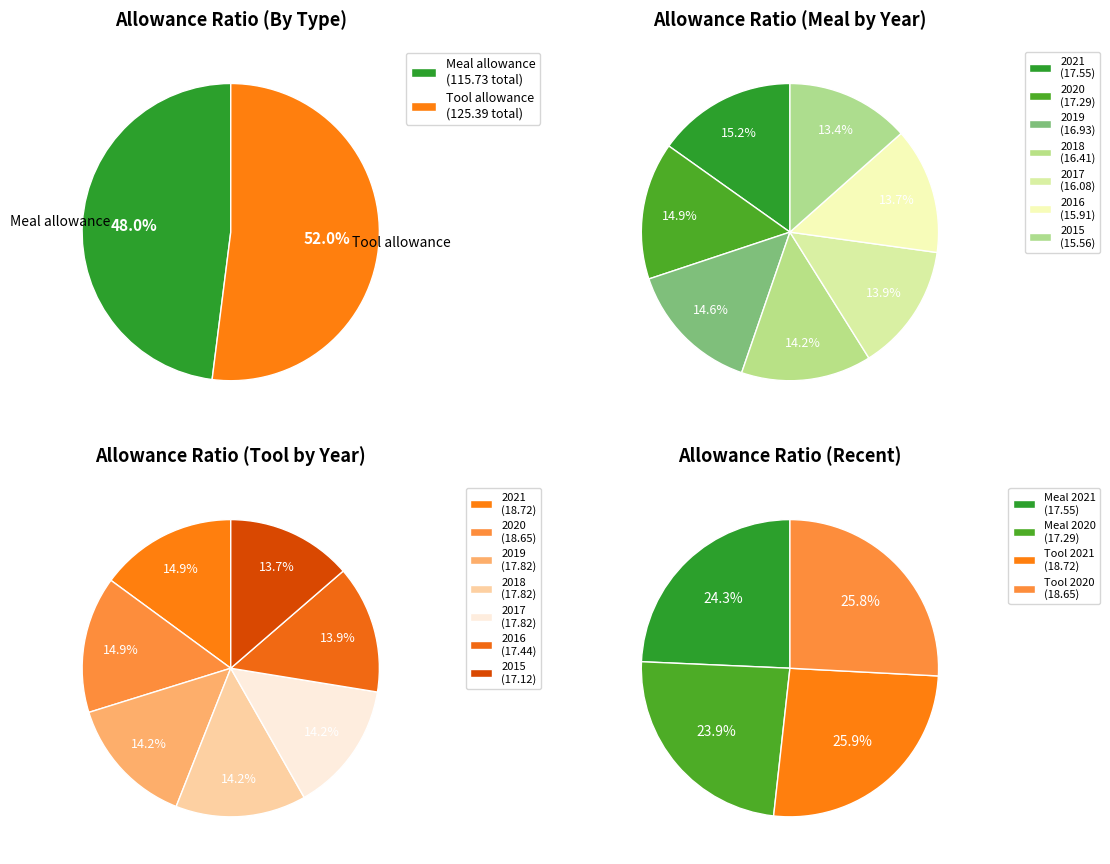

How much of the chart is everything except 2017?

86.1%